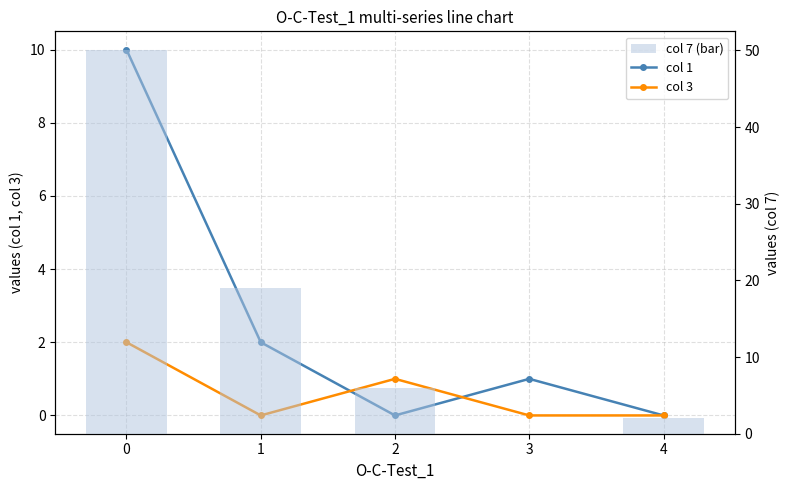

Does the chart contain stacked bars?

No